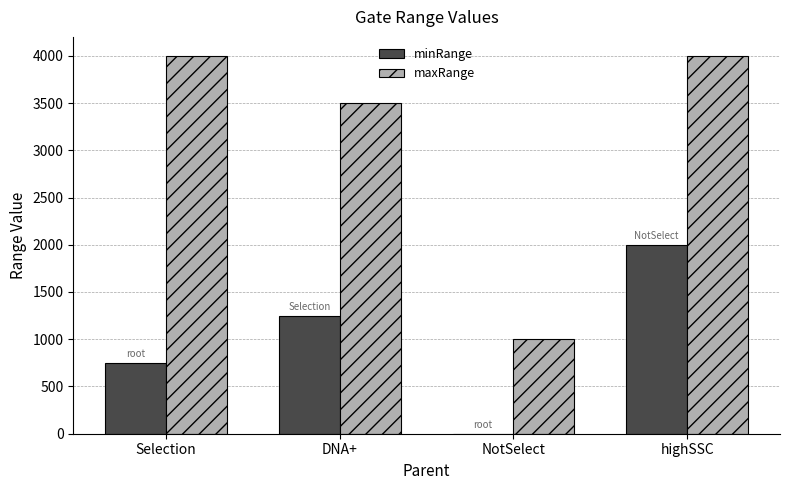

What is the sum of the minRange values at highSSC and Selection?

2750